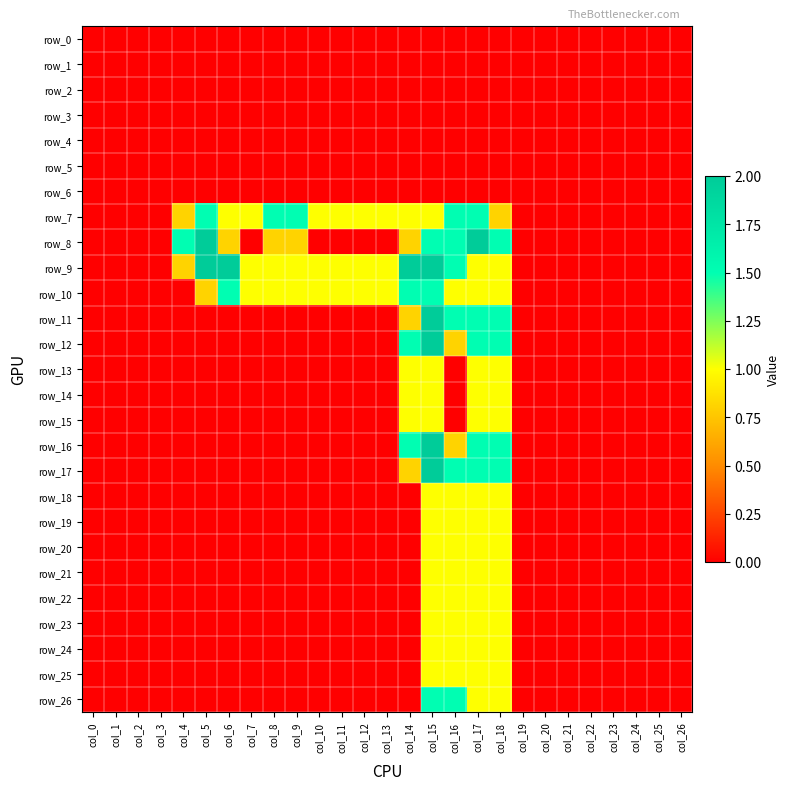

Reading left to right, list all the values displayed in this chart.

row_0: col_0=0.0	col_1=0.0	col_2=0.0	col_3=0.0	col_4=0.0	col_5=0.0	col_6=0.0	col_7=0.0	col_8=0.0	col_9=0.0	col_10=0.0	col_11=0.0	col_12=0.0	col_13=0.0	col_14=0.0	col_15=0.0	col_16=0.0	col_17=0.0	col_18=0.0	col_19=0.0	col_20=0.0	col_21=0.0	col_22=0.0	col_23=0.0	col_24=0.0	col_25=0.0	col_26=0.0
row_1: col_0=0.0	col_1=0.0	col_2=0.0	col_3=0.0	col_4=0.0	col_5=0.0	col_6=0.0	col_7=0.0	col_8=0.0	col_9=0.0	col_10=0.0	col_11=0.0	col_12=0.0	col_13=0.0	col_14=0.0	col_15=0.0	col_16=0.0	col_17=0.0	col_18=0.0	col_19=0.0	col_20=0.0	col_21=0.0	col_22=0.0	col_23=0.0	col_24=0.0	col_25=0.0	col_26=0.0
row_2: col_0=0.0	col_1=0.0	col_2=0.0	col_3=0.0	col_4=0.0	col_5=0.0	col_6=0.0	col_7=0.0	col_8=0.0	col_9=0.0	col_10=0.0	col_11=0.0	col_12=0.0	col_13=0.0	col_14=0.0	col_15=0.0	col_16=0.0	col_17=0.0	col_18=0.0	col_19=0.0	col_20=0.0	col_21=0.0	col_22=0.0	col_23=0.0	col_24=0.0	col_25=0.0	col_26=0.0
row_3: col_0=0.0	col_1=0.0	col_2=0.0	col_3=0.0	col_4=0.0	col_5=0.0	col_6=0.0	col_7=0.0	col_8=0.0	col_9=0.0	col_10=0.0	col_11=0.0	col_12=0.0	col_13=0.0	col_14=0.0	col_15=0.0	col_16=0.0	col_17=0.0	col_18=0.0	col_19=0.0	col_20=0.0	col_21=0.0	col_22=0.0	col_23=0.0	col_24=0.0	col_25=0.0	col_26=0.0
row_4: col_0=0.0	col_1=0.0	col_2=0.0	col_3=0.0	col_4=0.0	col_5=0.0	col_6=0.0	col_7=0.0	col_8=0.0	col_9=0.0	col_10=0.0	col_11=0.0	col_12=0.0	col_13=0.0	col_14=0.0	col_15=0.0	col_16=0.0	col_17=0.0	col_18=0.0	col_19=0.0	col_20=0.0	col_21=0.0	col_22=0.0	col_23=0.0	col_24=0.0	col_25=0.0	col_26=0.0
row_5: col_0=0.0	col_1=0.0	col_2=0.0	col_3=0.0	col_4=0.0	col_5=0.0	col_6=0.0	col_7=0.0	col_8=0.0	col_9=0.0	col_10=0.0	col_11=0.0	col_12=0.0	col_13=0.0	col_14=0.0	col_15=0.0	col_16=0.0	col_17=0.0	col_18=0.0	col_19=0.0	col_20=0.0	col_21=0.0	col_22=0.0	col_23=0.0	col_24=0.0	col_25=0.0	col_26=0.0
row_6: col_0=0.0	col_1=0.0	col_2=0.0	col_3=0.0	col_4=0.0	col_5=0.0	col_6=0.0	col_7=0.0	col_8=0.0	col_9=0.0	col_10=0.0	col_11=0.0	col_12=0.0	col_13=0.0	col_14=0.0	col_15=0.0	col_16=0.0	col_17=0.0	col_18=0.0	col_19=0.0	col_20=0.0	col_21=0.0	col_22=0.0	col_23=0.0	col_24=0.0	col_25=0.0	col_26=0.0
row_7: col_0=0.0	col_1=0.0	col_2=0.0	col_3=0.0	col_4=0.8	col_5=1.5	col_6=1.0	col_7=1.0	col_8=1.5	col_9=1.5	col_10=1.0	col_11=1.0	col_12=1.0	col_13=1.0	col_14=1.0	col_15=1.0	col_16=1.5	col_17=1.5	col_18=0.8	col_19=0.0	col_20=0.0	col_21=0.0	col_22=0.0	col_23=0.0	col_24=0.0	col_25=0.0	col_26=0.0
row_8: col_0=0.0	col_1=0.0	col_2=0.0	col_3=0.0	col_4=1.5	col_5=2.0	col_6=0.8	col_7=0.0	col_8=0.8	col_9=0.8	col_10=0.0	col_11=0.0	col_12=0.0	col_13=0.0	col_14=0.8	col_15=1.5	col_16=1.5	col_17=2.0	col_18=1.5	col_19=0.0	col_20=0.0	col_21=0.0	col_22=0.0	col_23=0.0	col_24=0.0	col_25=0.0	col_26=0.0
row_9: col_0=0.0	col_1=0.0	col_2=0.0	col_3=0.0	col_4=0.8	col_5=2.0	col_6=2.0	col_7=1.0	col_8=1.0	col_9=1.0	col_10=1.0	col_11=1.0	col_12=1.0	col_13=1.0	col_14=2.0	col_15=2.0	col_16=1.5	col_17=1.0	col_18=1.0	col_19=0.0	col_20=0.0	col_21=0.0	col_22=0.0	col_23=0.0	col_24=0.0	col_25=0.0	col_26=0.0
row_10: col_0=0.0	col_1=0.0	col_2=0.0	col_3=0.0	col_4=0.0	col_5=0.8	col_6=1.5	col_7=1.0	col_8=1.0	col_9=1.0	col_10=1.0	col_11=1.0	col_12=1.0	col_13=1.0	col_14=1.5	col_15=1.5	col_16=1.0	col_17=1.0	col_18=1.0	col_19=0.0	col_20=0.0	col_21=0.0	col_22=0.0	col_23=0.0	col_24=0.0	col_25=0.0	col_26=0.0
row_11: col_0=0.0	col_1=0.0	col_2=0.0	col_3=0.0	col_4=0.0	col_5=0.0	col_6=0.0	col_7=0.0	col_8=0.0	col_9=0.0	col_10=0.0	col_11=0.0	col_12=0.0	col_13=0.0	col_14=0.8	col_15=2.0	col_16=1.5	col_17=1.5	col_18=1.5	col_19=0.0	col_20=0.0	col_21=0.0	col_22=0.0	col_23=0.0	col_24=0.0	col_25=0.0	col_26=0.0
row_12: col_0=0.0	col_1=0.0	col_2=0.0	col_3=0.0	col_4=0.0	col_5=0.0	col_6=0.0	col_7=0.0	col_8=0.0	col_9=0.0	col_10=0.0	col_11=0.0	col_12=0.0	col_13=0.0	col_14=1.5	col_15=2.0	col_16=0.8	col_17=1.5	col_18=1.5	col_19=0.0	col_20=0.0	col_21=0.0	col_22=0.0	col_23=0.0	col_24=0.0	col_25=0.0	col_26=0.0
row_13: col_0=0.0	col_1=0.0	col_2=0.0	col_3=0.0	col_4=0.0	col_5=0.0	col_6=0.0	col_7=0.0	col_8=0.0	col_9=0.0	col_10=0.0	col_11=0.0	col_12=0.0	col_13=0.0	col_14=1.0	col_15=1.0	col_16=0.0	col_17=1.0	col_18=1.0	col_19=0.0	col_20=0.0	col_21=0.0	col_22=0.0	col_23=0.0	col_24=0.0	col_25=0.0	col_26=0.0
row_14: col_0=0.0	col_1=0.0	col_2=0.0	col_3=0.0	col_4=0.0	col_5=0.0	col_6=0.0	col_7=0.0	col_8=0.0	col_9=0.0	col_10=0.0	col_11=0.0	col_12=0.0	col_13=0.0	col_14=1.0	col_15=1.0	col_16=0.0	col_17=1.0	col_18=1.0	col_19=0.0	col_20=0.0	col_21=0.0	col_22=0.0	col_23=0.0	col_24=0.0	col_25=0.0	col_26=0.0
row_15: col_0=0.0	col_1=0.0	col_2=0.0	col_3=0.0	col_4=0.0	col_5=0.0	col_6=0.0	col_7=0.0	col_8=0.0	col_9=0.0	col_10=0.0	col_11=0.0	col_12=0.0	col_13=0.0	col_14=1.0	col_15=1.0	col_16=0.0	col_17=1.0	col_18=1.0	col_19=0.0	col_20=0.0	col_21=0.0	col_22=0.0	col_23=0.0	col_24=0.0	col_25=0.0	col_26=0.0
row_16: col_0=0.0	col_1=0.0	col_2=0.0	col_3=0.0	col_4=0.0	col_5=0.0	col_6=0.0	col_7=0.0	col_8=0.0	col_9=0.0	col_10=0.0	col_11=0.0	col_12=0.0	col_13=0.0	col_14=1.5	col_15=2.0	col_16=0.8	col_17=1.5	col_18=1.5	col_19=0.0	col_20=0.0	col_21=0.0	col_22=0.0	col_23=0.0	col_24=0.0	col_25=0.0	col_26=0.0
row_17: col_0=0.0	col_1=0.0	col_2=0.0	col_3=0.0	col_4=0.0	col_5=0.0	col_6=0.0	col_7=0.0	col_8=0.0	col_9=0.0	col_10=0.0	col_11=0.0	col_12=0.0	col_13=0.0	col_14=0.8	col_15=2.0	col_16=1.5	col_17=1.5	col_18=1.5	col_19=0.0	col_20=0.0	col_21=0.0	col_22=0.0	col_23=0.0	col_24=0.0	col_25=0.0	col_26=0.0
row_18: col_0=0.0	col_1=0.0	col_2=0.0	col_3=0.0	col_4=0.0	col_5=0.0	col_6=0.0	col_7=0.0	col_8=0.0	col_9=0.0	col_10=0.0	col_11=0.0	col_12=0.0	col_13=0.0	col_14=0.0	col_15=1.0	col_16=1.0	col_17=1.0	col_18=1.0	col_19=0.0	col_20=0.0	col_21=0.0	col_22=0.0	col_23=0.0	col_24=0.0	col_25=0.0	col_26=0.0
row_19: col_0=0.0	col_1=0.0	col_2=0.0	col_3=0.0	col_4=0.0	col_5=0.0	col_6=0.0	col_7=0.0	col_8=0.0	col_9=0.0	col_10=0.0	col_11=0.0	col_12=0.0	col_13=0.0	col_14=0.0	col_15=1.0	col_16=1.0	col_17=1.0	col_18=1.0	col_19=0.0	col_20=0.0	col_21=0.0	col_22=0.0	col_23=0.0	col_24=0.0	col_25=0.0	col_26=0.0
row_20: col_0=0.0	col_1=0.0	col_2=0.0	col_3=0.0	col_4=0.0	col_5=0.0	col_6=0.0	col_7=0.0	col_8=0.0	col_9=0.0	col_10=0.0	col_11=0.0	col_12=0.0	col_13=0.0	col_14=0.0	col_15=1.0	col_16=1.0	col_17=1.0	col_18=1.0	col_19=0.0	col_20=0.0	col_21=0.0	col_22=0.0	col_23=0.0	col_24=0.0	col_25=0.0	col_26=0.0
row_21: col_0=0.0	col_1=0.0	col_2=0.0	col_3=0.0	col_4=0.0	col_5=0.0	col_6=0.0	col_7=0.0	col_8=0.0	col_9=0.0	col_10=0.0	col_11=0.0	col_12=0.0	col_13=0.0	col_14=0.0	col_15=1.0	col_16=1.0	col_17=1.0	col_18=1.0	col_19=0.0	col_20=0.0	col_21=0.0	col_22=0.0	col_23=0.0	col_24=0.0	col_25=0.0	col_26=0.0
row_22: col_0=0.0	col_1=0.0	col_2=0.0	col_3=0.0	col_4=0.0	col_5=0.0	col_6=0.0	col_7=0.0	col_8=0.0	col_9=0.0	col_10=0.0	col_11=0.0	col_12=0.0	col_13=0.0	col_14=0.0	col_15=1.0	col_16=1.0	col_17=1.0	col_18=1.0	col_19=0.0	col_20=0.0	col_21=0.0	col_22=0.0	col_23=0.0	col_24=0.0	col_25=0.0	col_26=0.0
row_23: col_0=0.0	col_1=0.0	col_2=0.0	col_3=0.0	col_4=0.0	col_5=0.0	col_6=0.0	col_7=0.0	col_8=0.0	col_9=0.0	col_10=0.0	col_11=0.0	col_12=0.0	col_13=0.0	col_14=0.0	col_15=1.0	col_16=1.0	col_17=1.0	col_18=1.0	col_19=0.0	col_20=0.0	col_21=0.0	col_22=0.0	col_23=0.0	col_24=0.0	col_25=0.0	col_26=0.0
row_24: col_0=0.0	col_1=0.0	col_2=0.0	col_3=0.0	col_4=0.0	col_5=0.0	col_6=0.0	col_7=0.0	col_8=0.0	col_9=0.0	col_10=0.0	col_11=0.0	col_12=0.0	col_13=0.0	col_14=0.0	col_15=1.0	col_16=1.0	col_17=1.0	col_18=1.0	col_19=0.0	col_20=0.0	col_21=0.0	col_22=0.0	col_23=0.0	col_24=0.0	col_25=0.0	col_26=0.0
row_25: col_0=0.0	col_1=0.0	col_2=0.0	col_3=0.0	col_4=0.0	col_5=0.0	col_6=0.0	col_7=0.0	col_8=0.0	col_9=0.0	col_10=0.0	col_11=0.0	col_12=0.0	col_13=0.0	col_14=0.0	col_15=1.0	col_16=1.0	col_17=1.0	col_18=1.0	col_19=0.0	col_20=0.0	col_21=0.0	col_22=0.0	col_23=0.0	col_24=0.0	col_25=0.0	col_26=0.0
row_26: col_0=0.0	col_1=0.0	col_2=0.0	col_3=0.0	col_4=0.0	col_5=0.0	col_6=0.0	col_7=0.0	col_8=0.0	col_9=0.0	col_10=0.0	col_11=0.0	col_12=0.0	col_13=0.0	col_14=0.0	col_15=1.5	col_16=1.5	col_17=1.0	col_18=1.0	col_19=0.0	col_20=0.0	col_21=0.0	col_22=0.0	col_23=0.0	col_24=0.0	col_25=0.0	col_26=0.0